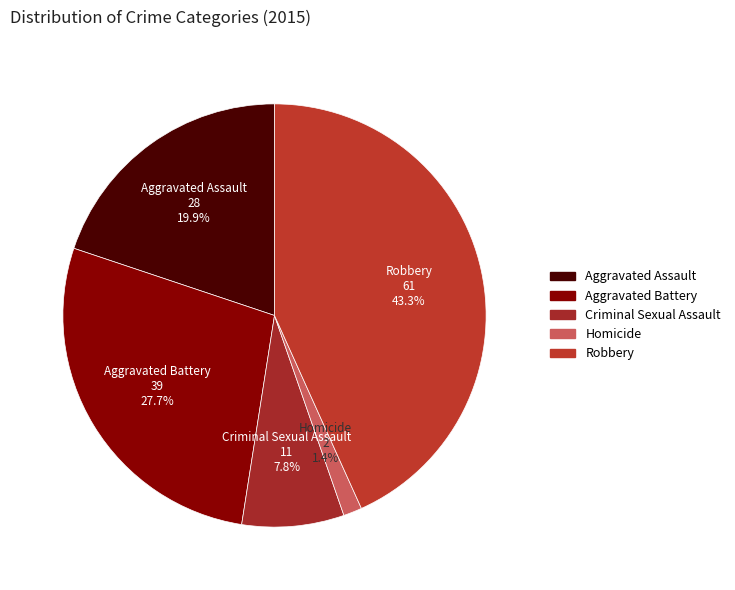

To the nearest percent, what is the difference between the largest and smallest slice percentages?

42%